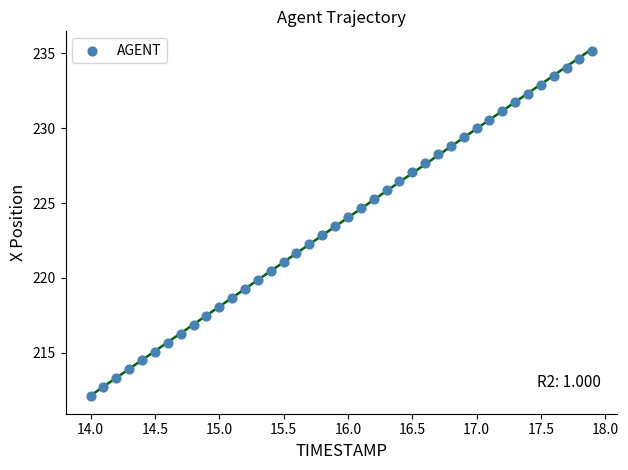

What is the range of X values (max minus min)?

3.9